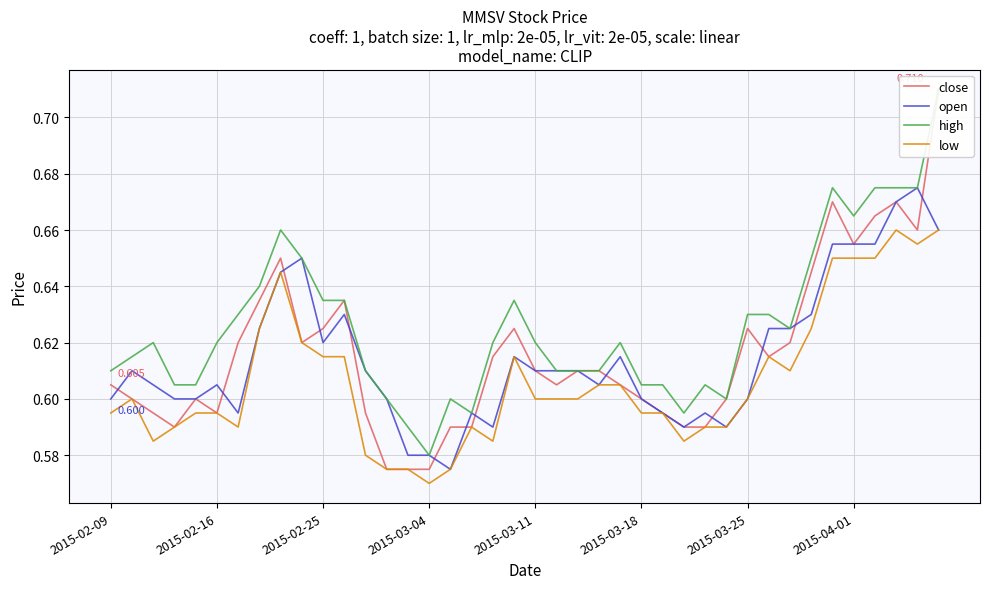

True or false: close and low cross at least once.

False